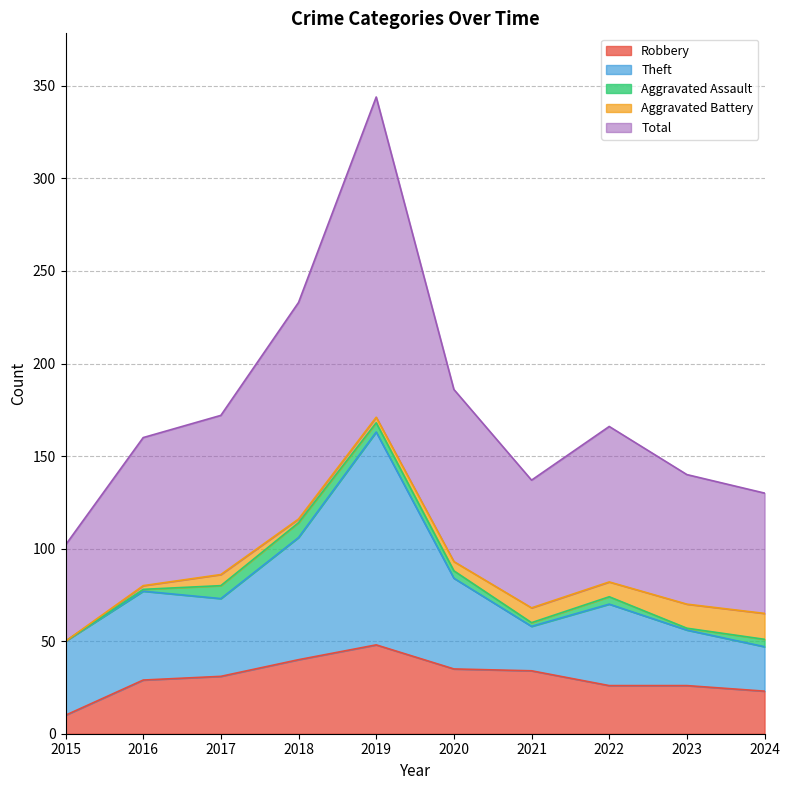

What is the difference between the second highest and second lowest values in the Total series?

52